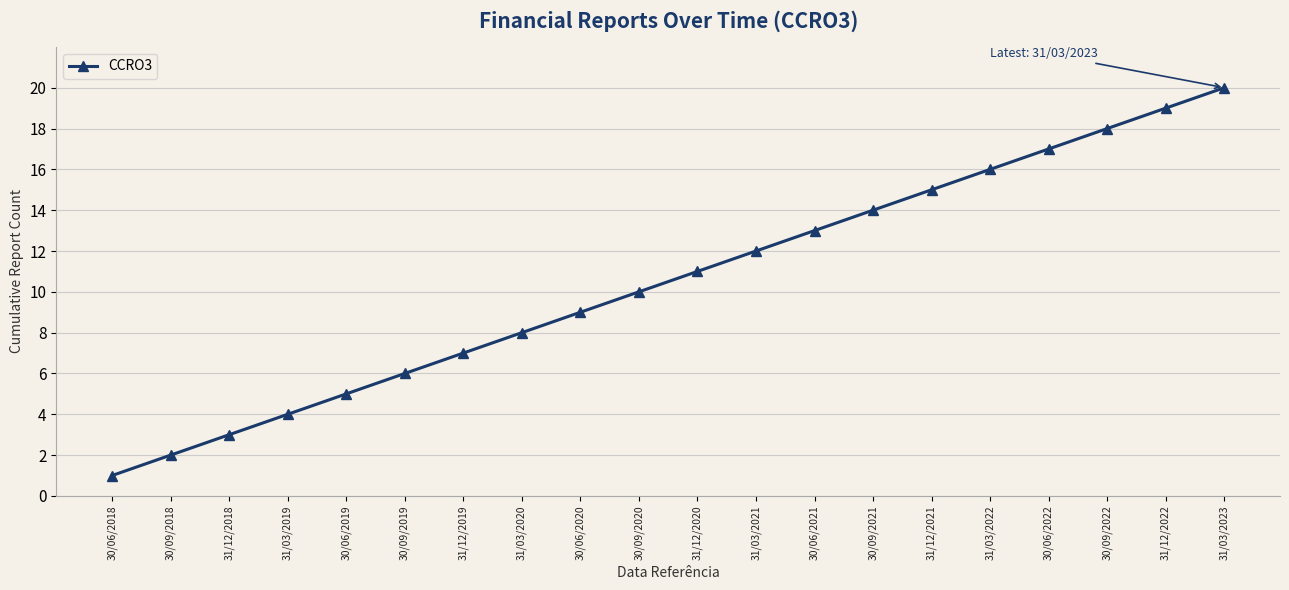

What position from the left is 31/03/2019?

4